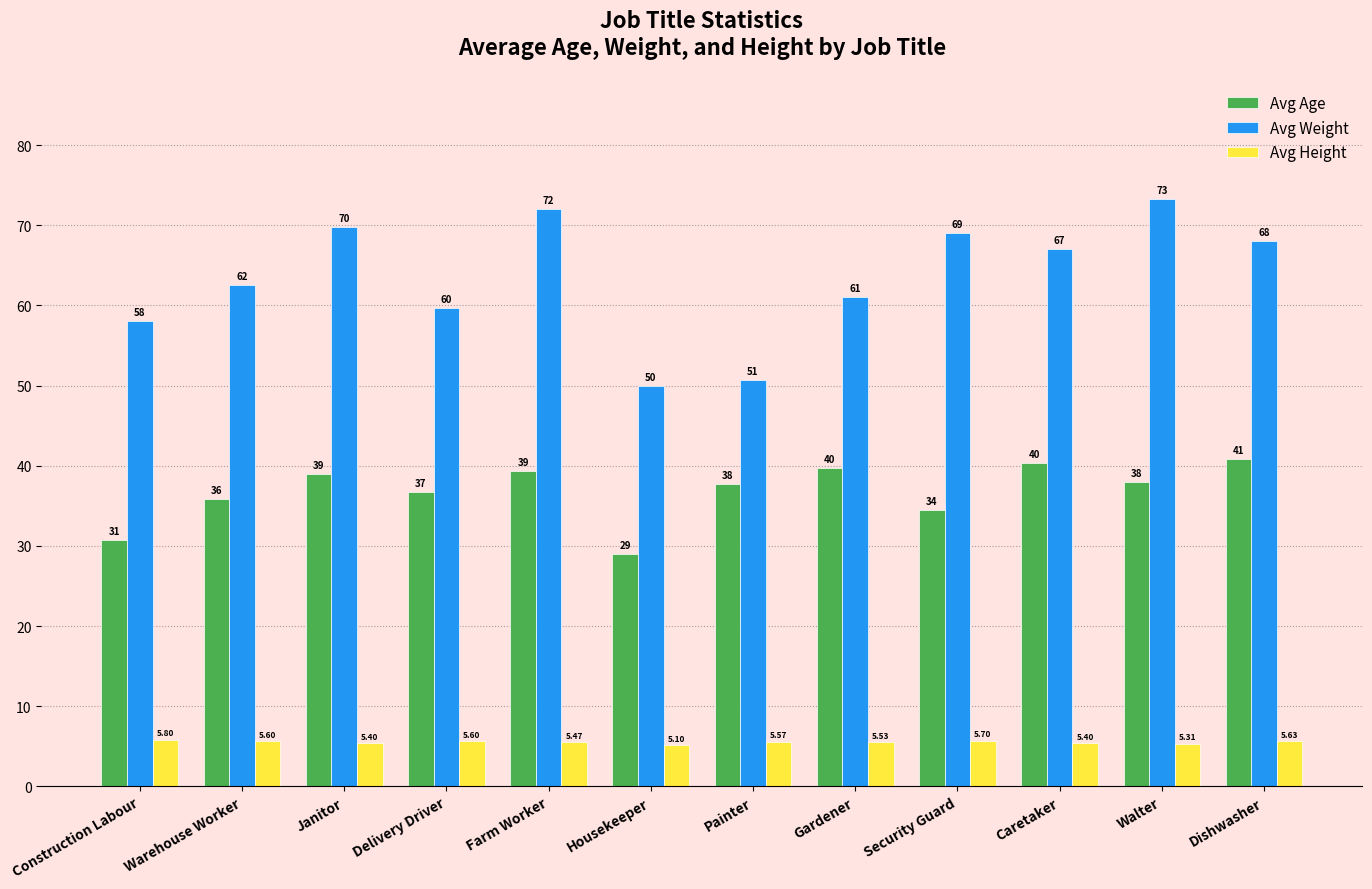

What is the difference between the highest and lowest values at Warehouse Worker?

56.9